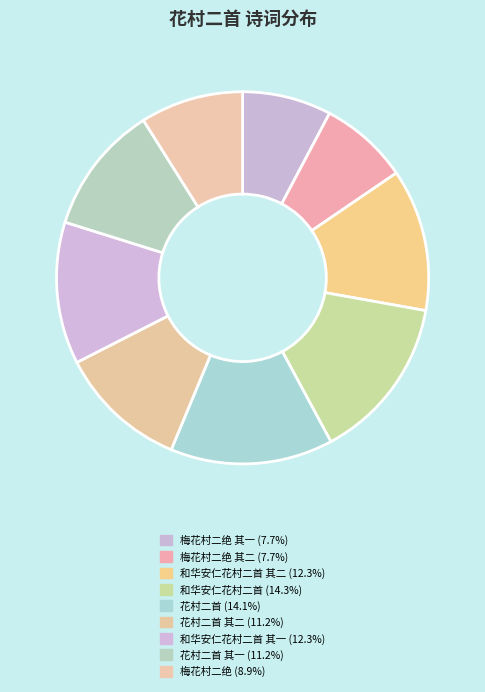

How many slices are in this pie chart?

9